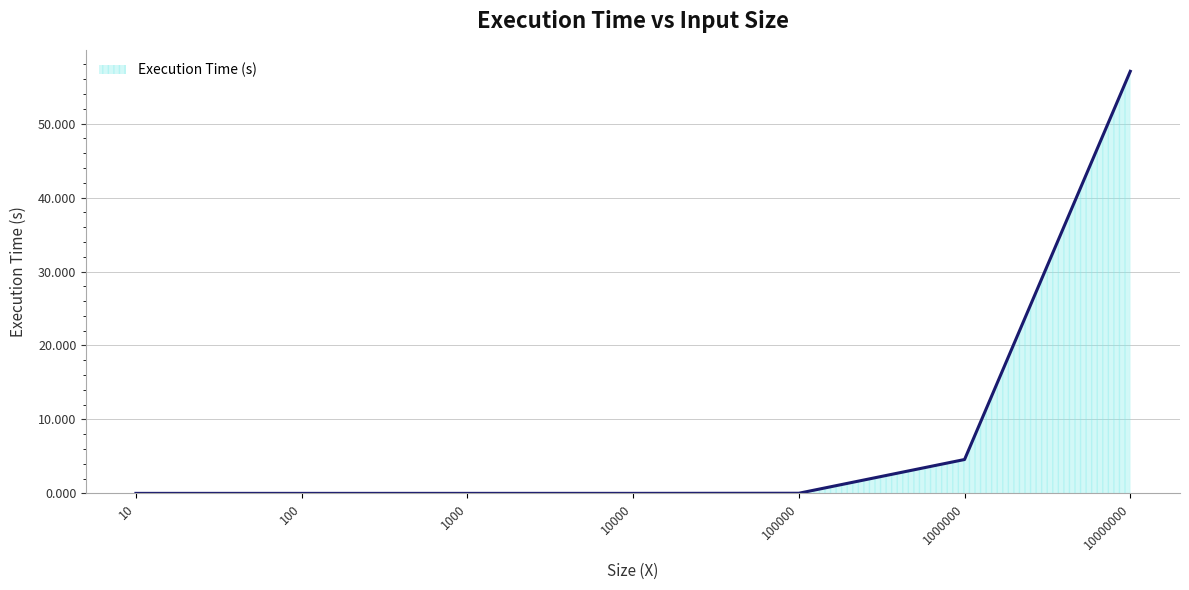

What is the difference between the maximum and minimum values?

57.1